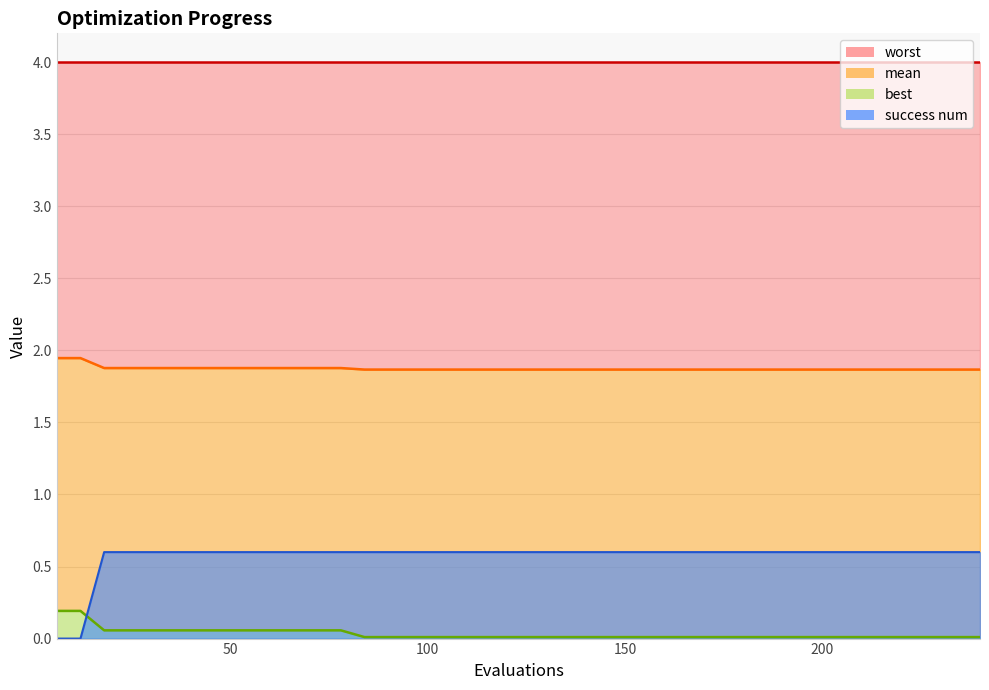

The value of success num at 156 is 1.0. True or false?

False